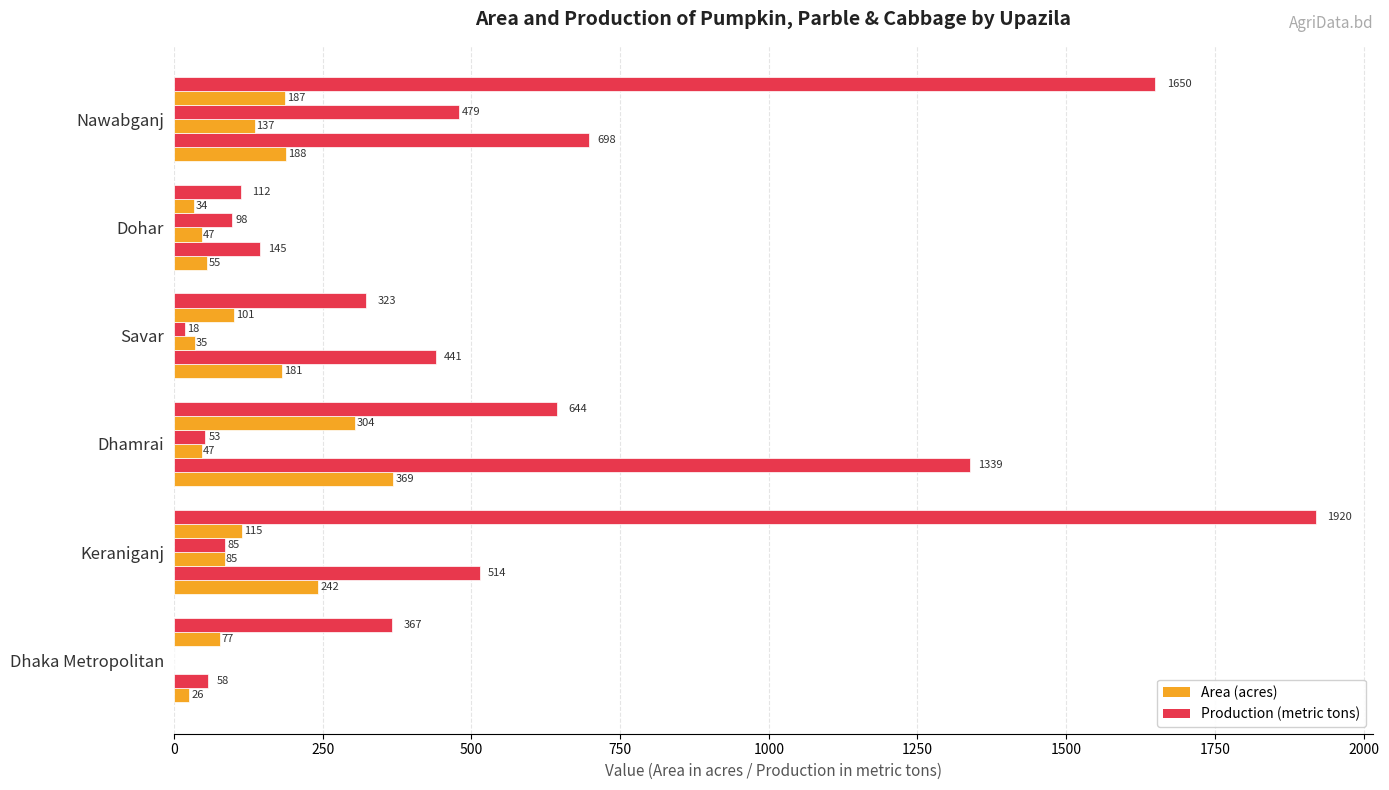

How many data points does each series have?

6